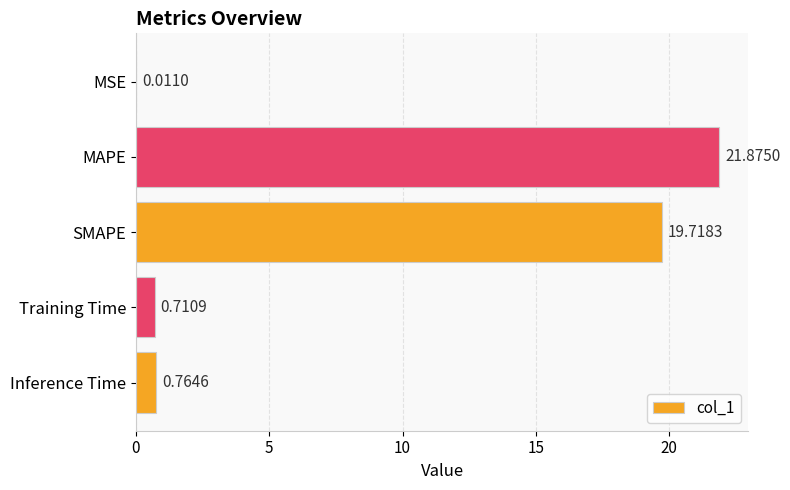

What is the sum of the values at Training Time and SMAPE?

20.4